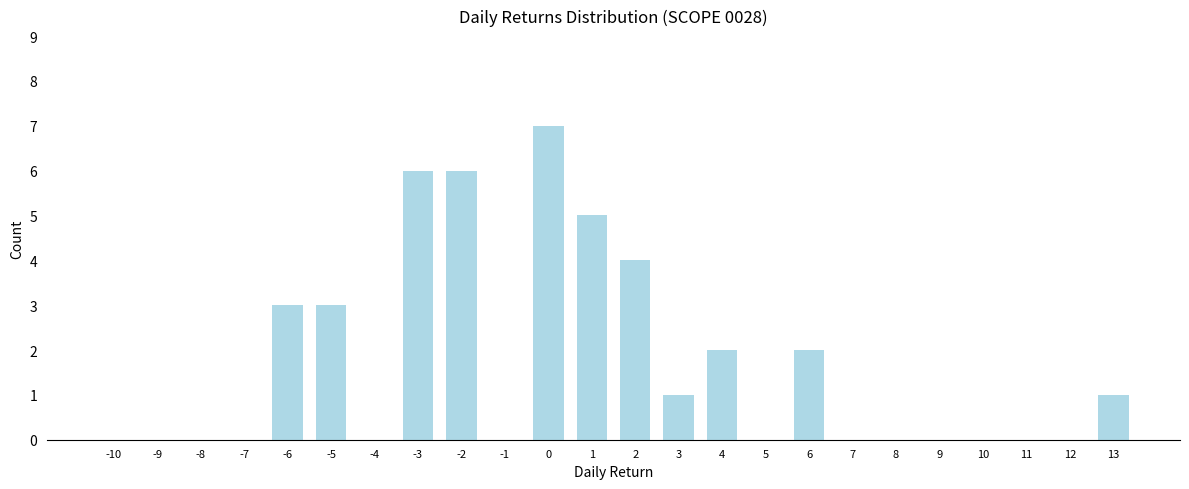

Reading right to left, what are all the values shown in this chart?

13=1	12=0	11=0	10=0	9=0	8=0	7=0	6=2	5=0	4=2	3=1	2=4	1=5	0=7	-1=0	-2=6	-3=6	-4=0	-5=3	-6=3	-7=0	-8=0	-9=0	-10=0